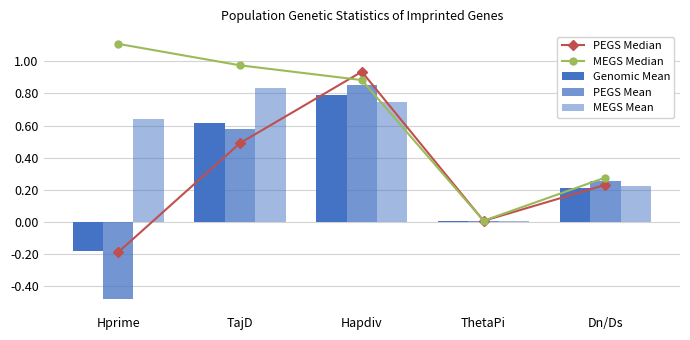

Rank the categories by Genomic Mean value from highest to lowest.

Hapdiv, TajD, Dn/Ds, ThetaPi, Hprime